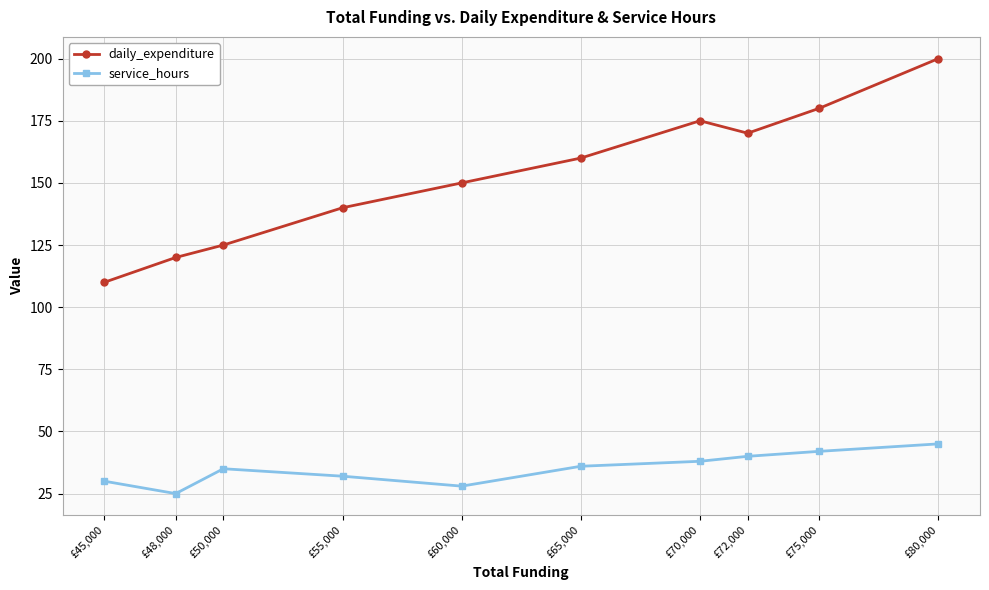

Which series has the largest range (max minus min)?

daily_expenditure